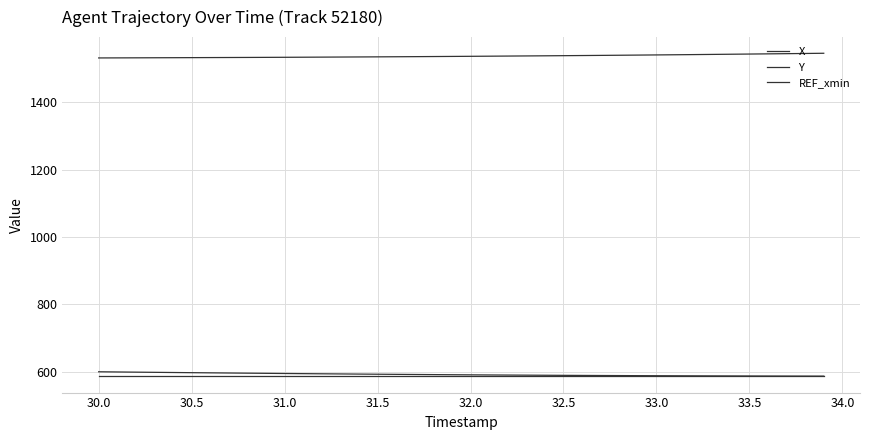

What is the greatest value displayed?

1546.0